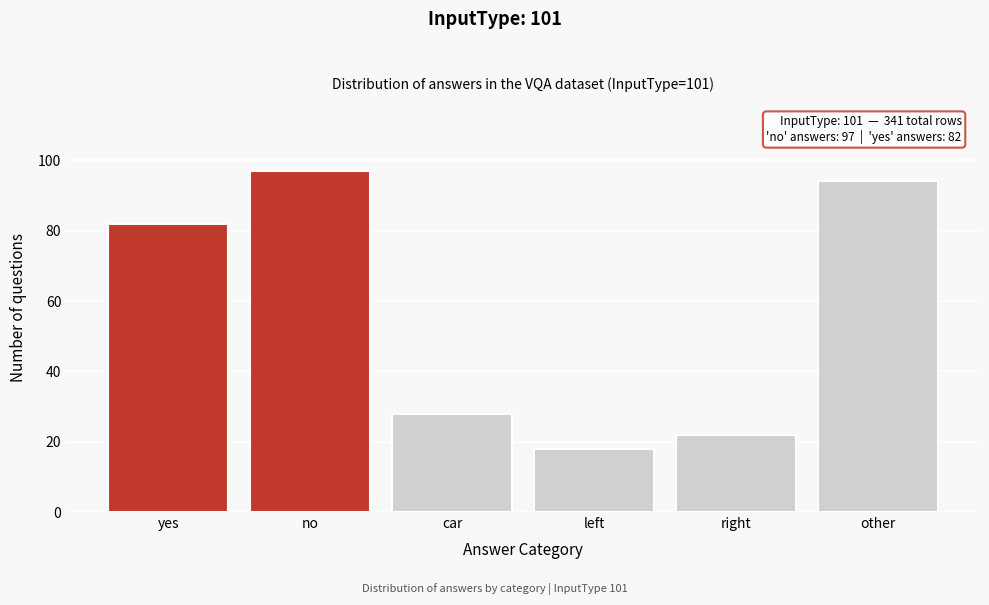

Reading right to left, extract all data points from this chart.

other=94	right=22	left=18	car=28	no=97	yes=82